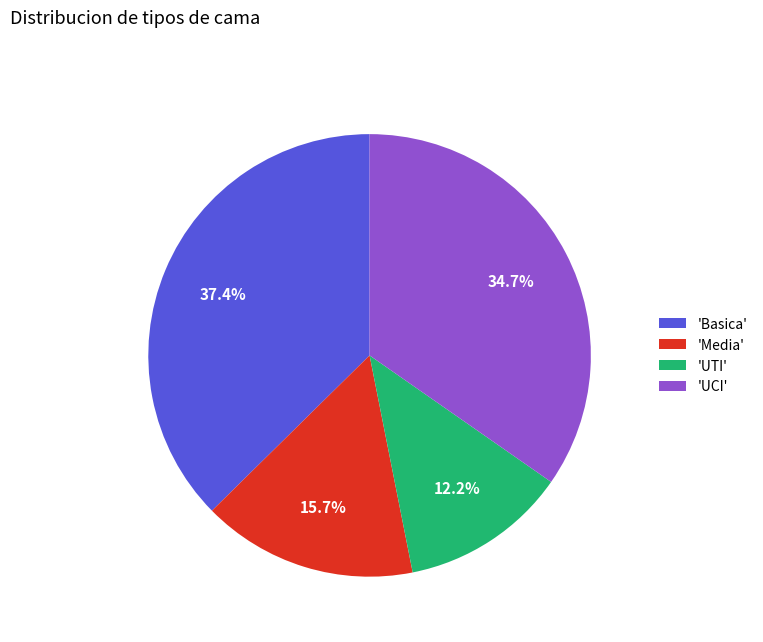

Rank the categories by value from lowest to highest.

'UTI', 'Media', 'UCI', 'Basica'